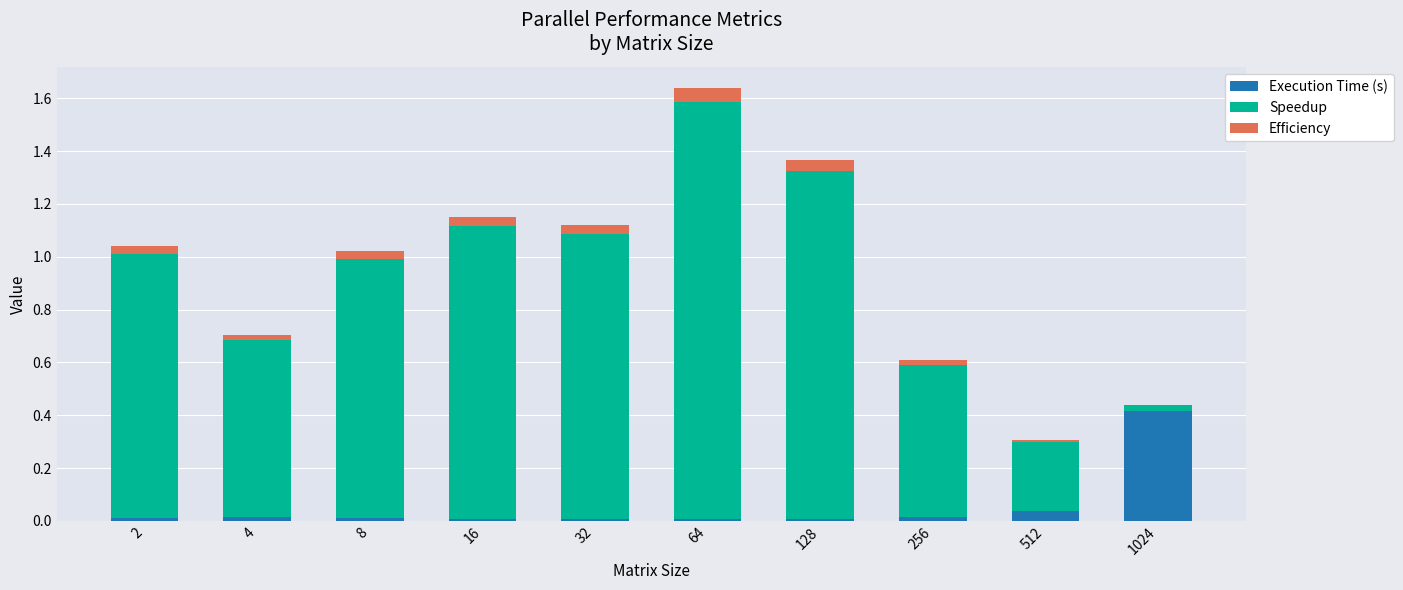

At which category is the sum across all series the highest?

64